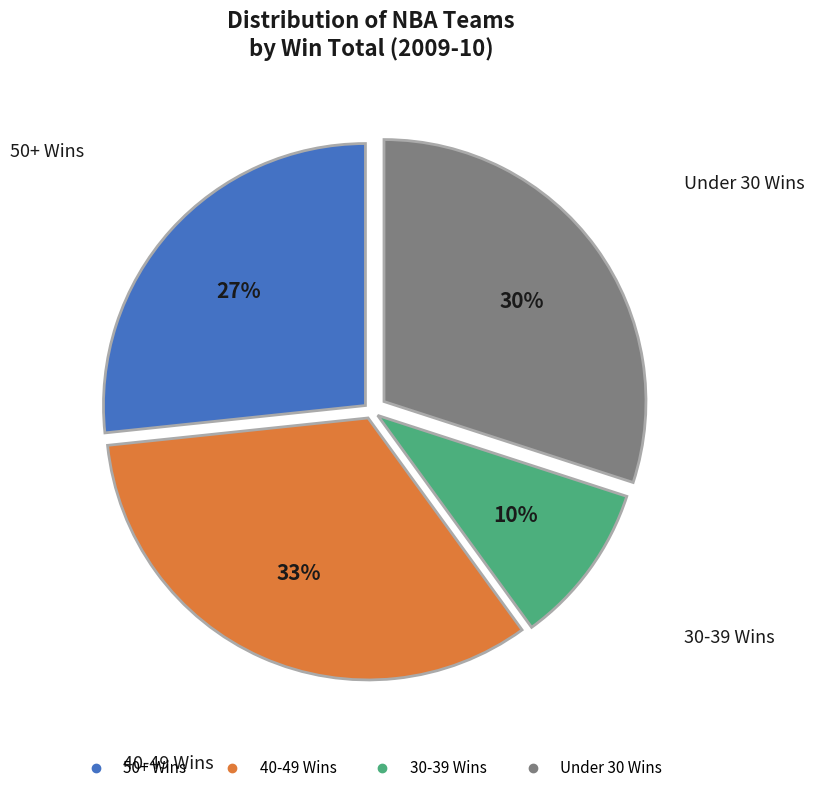

To the nearest percent, what is the difference between the largest and smallest slice percentages?

23%